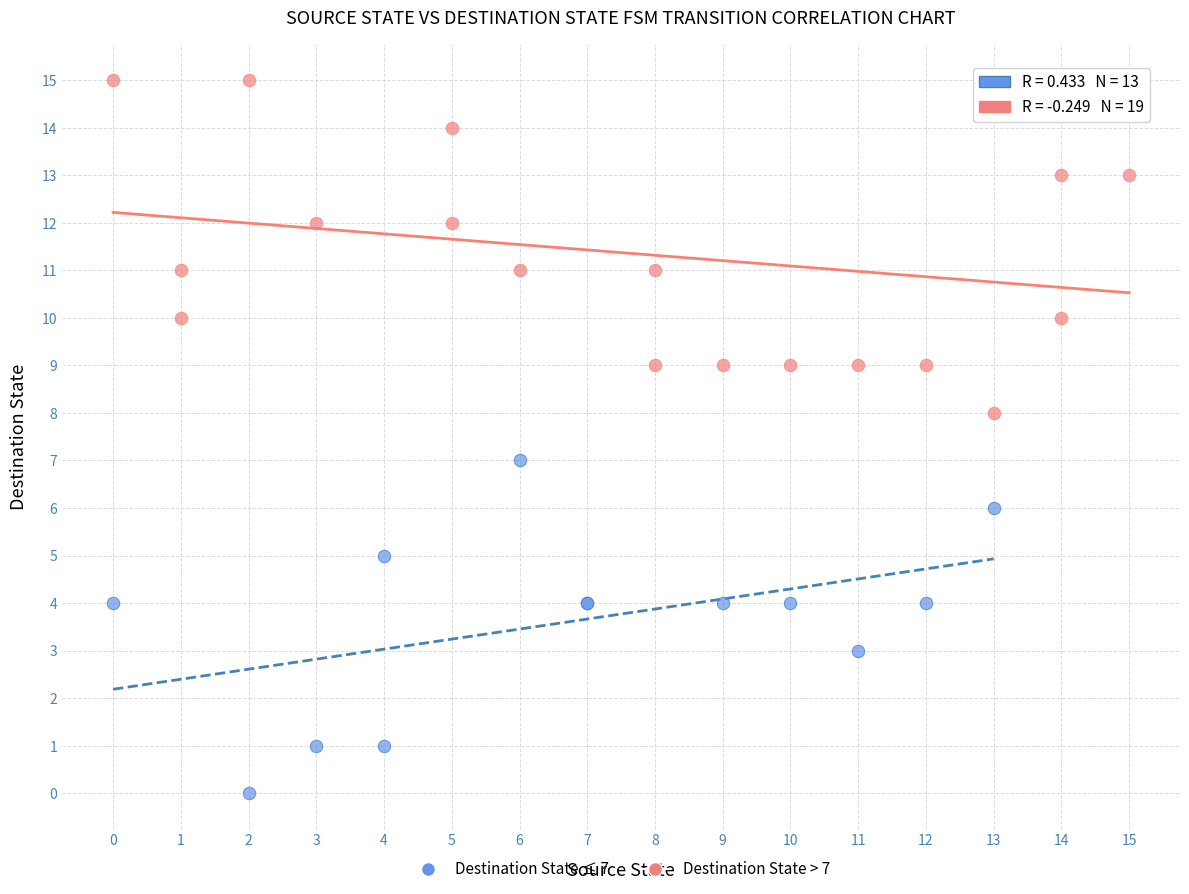

Which series reaches the minimum Y coordinate?

Destination State ≤ 7